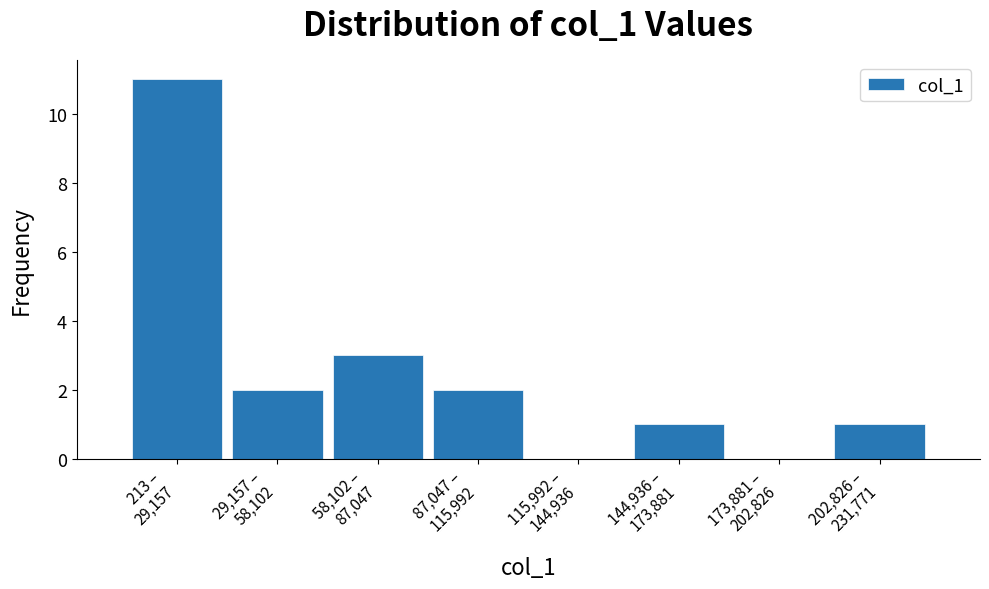

What is the sum of all values?

20